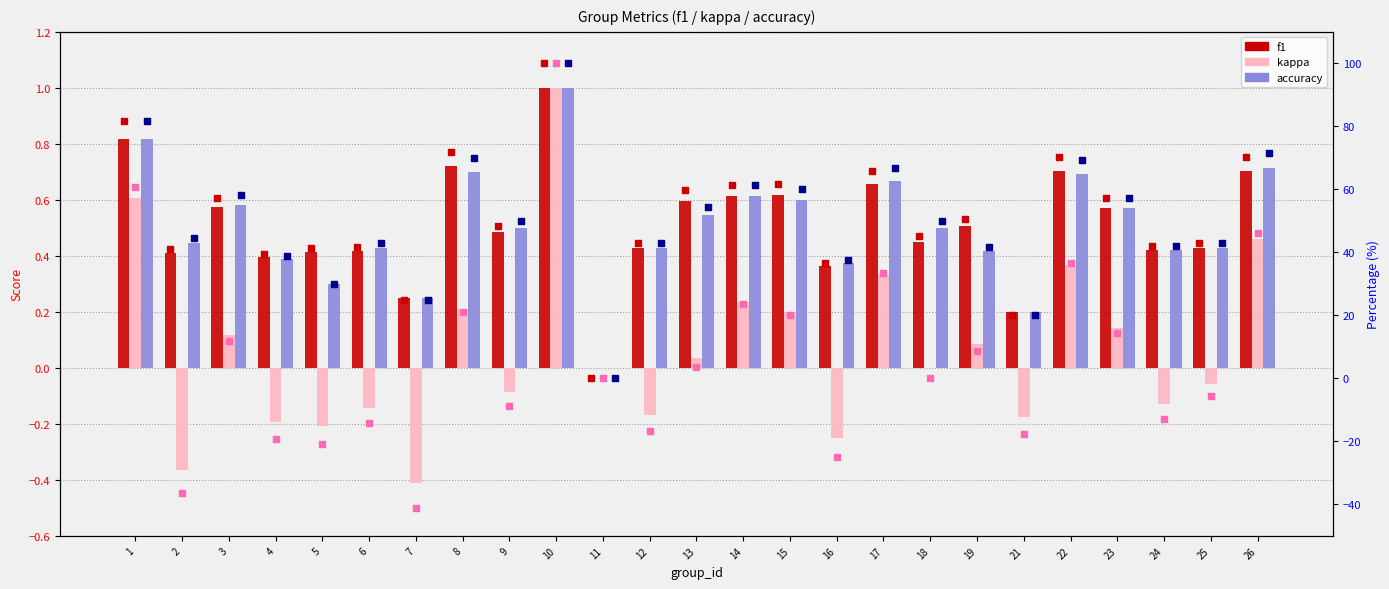

Which series has the largest Y range (max minus min)?

kappa %